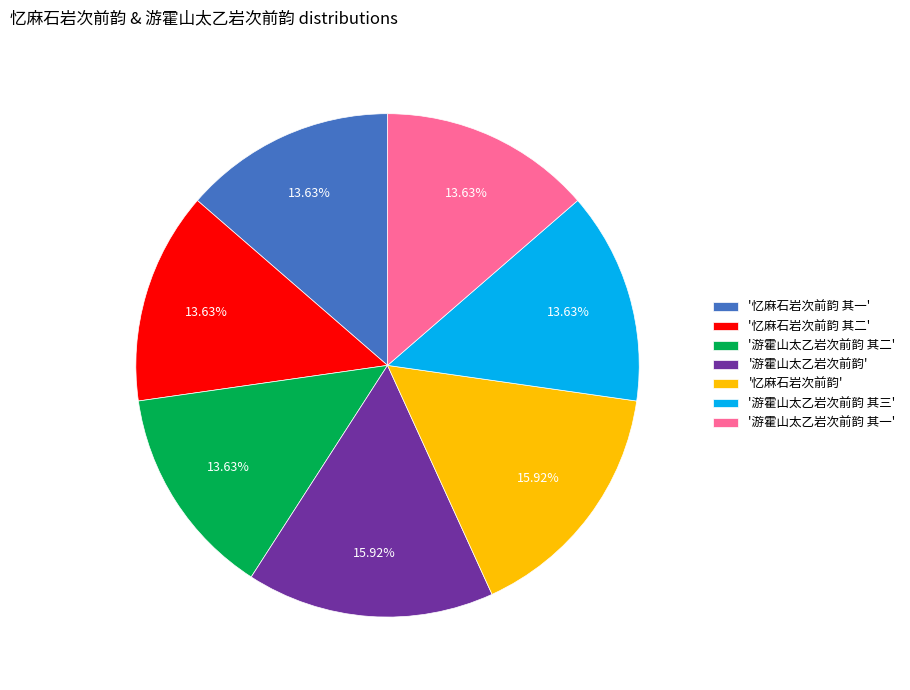

Is there any slice that represents more than half of the pie?

No